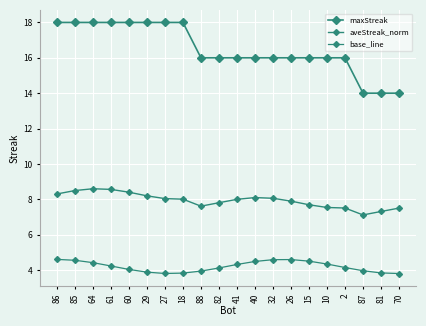

Does the chart have visible grid lines?

Yes